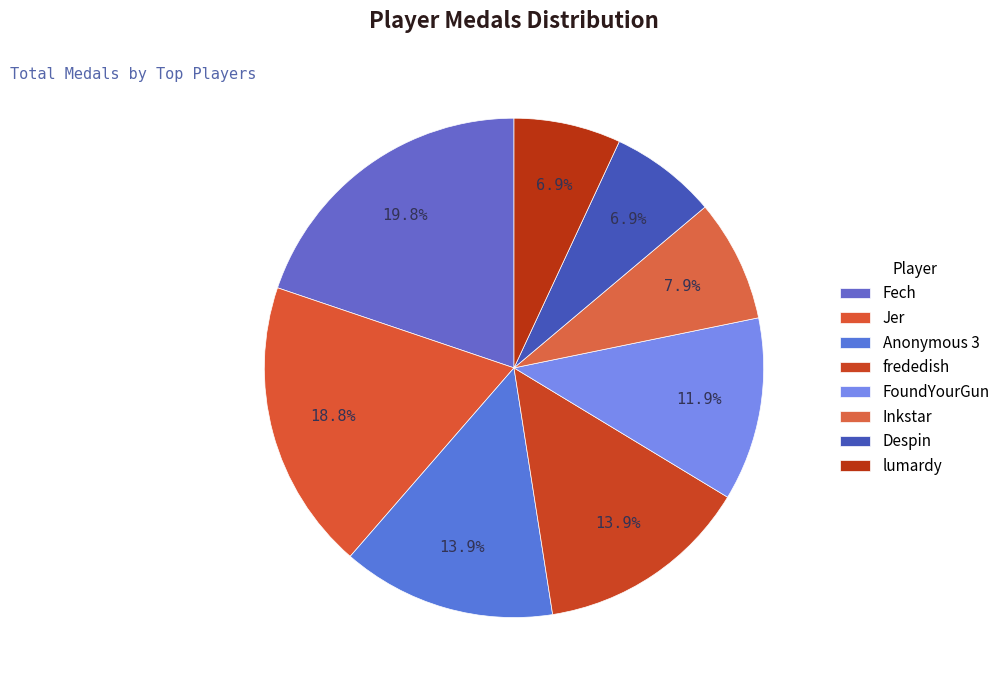

What is the largest slice in the pie chart?

Fech